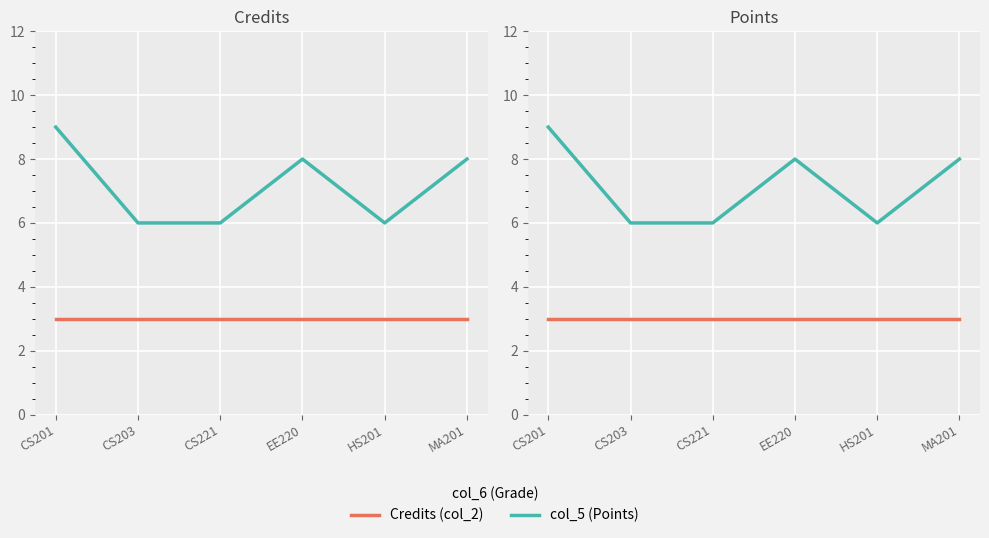

What is the label of the 1st point from the left?

CS201